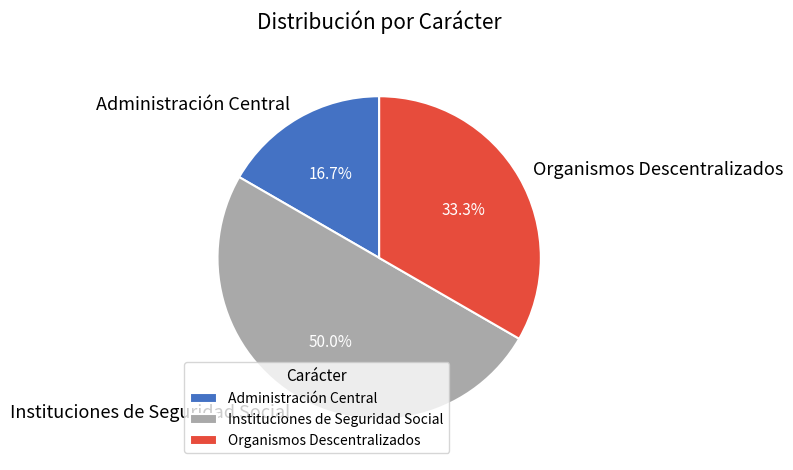

How many segments does this pie chart have?

3